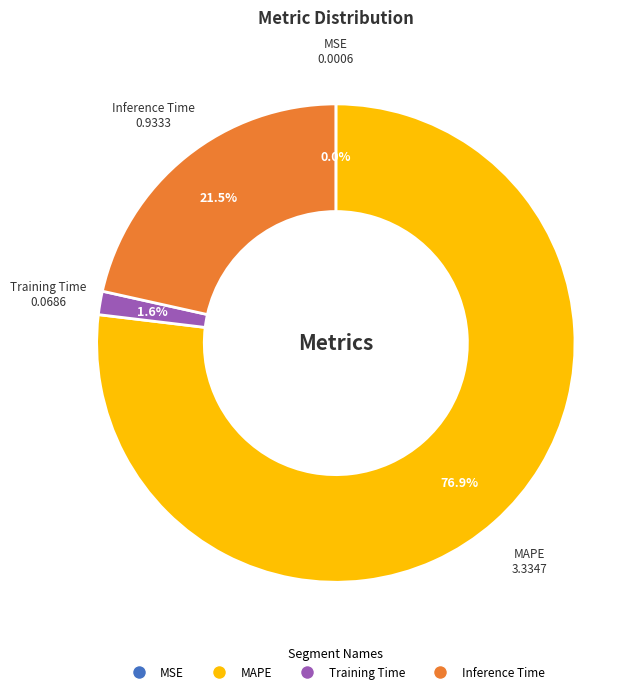

Which category accounts for the majority?

MAPE